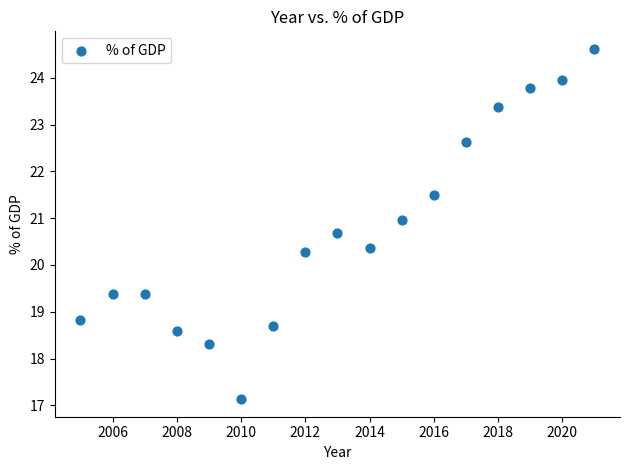

What is the range of Y values (max minus min)?

7.5